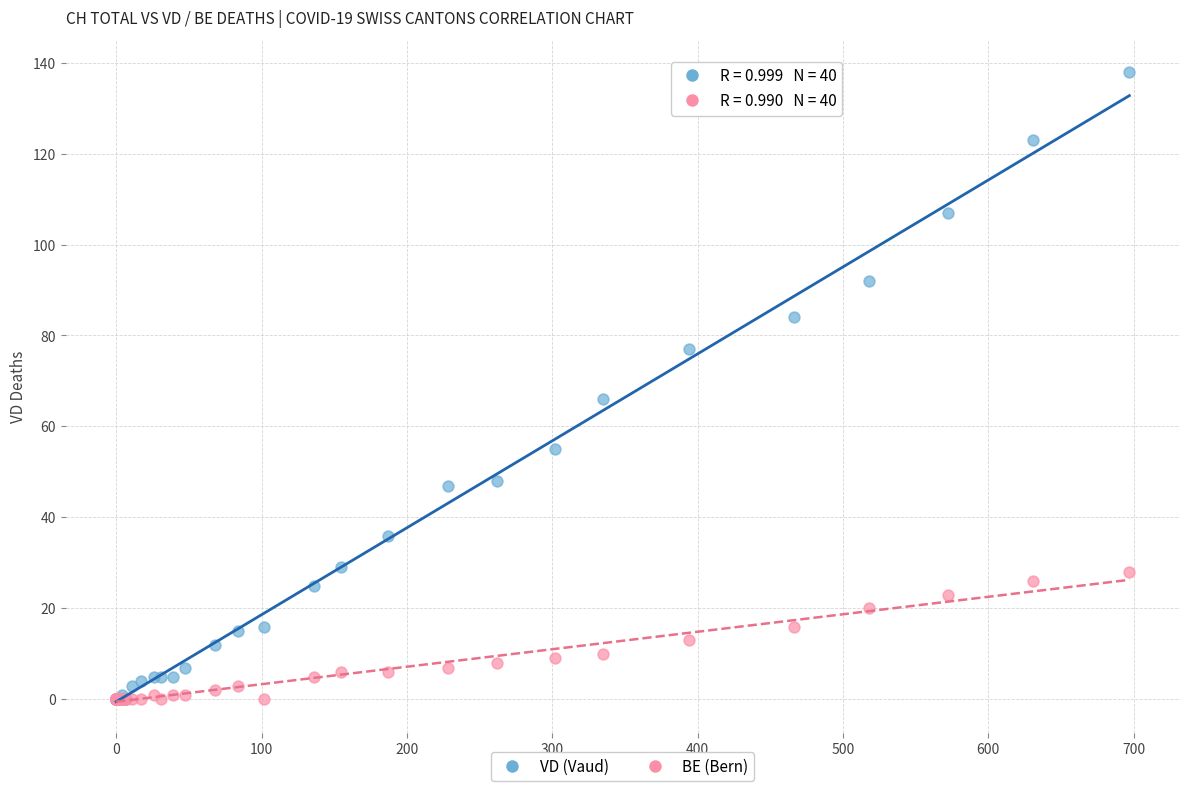

Across all series, what Y value is closest to 69?

66